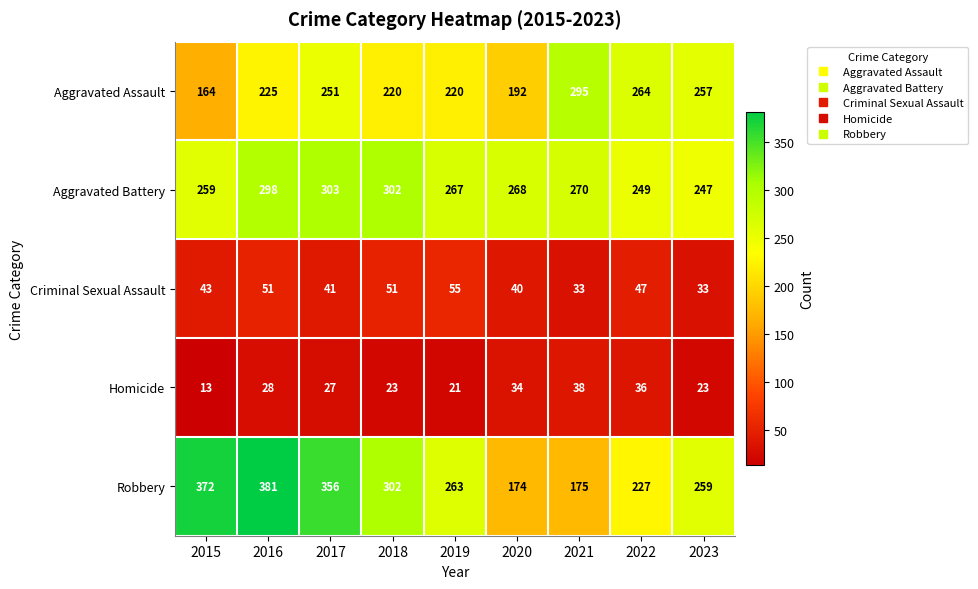

What is the greatest value displayed?

381